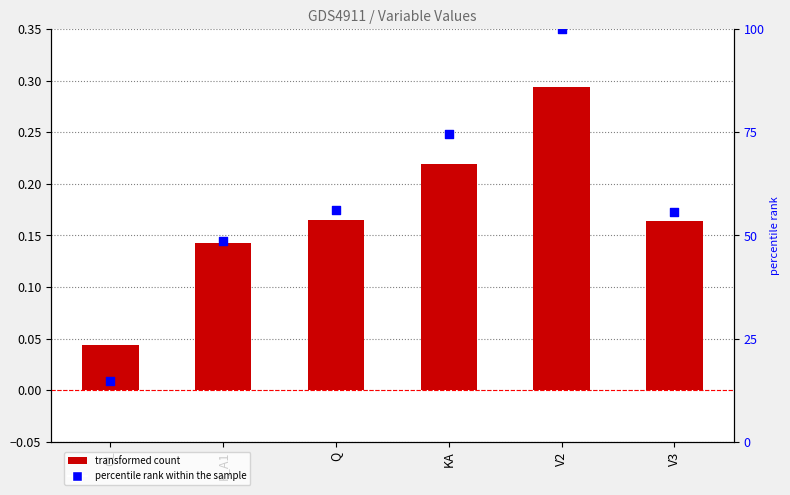

Which series has the widest spread of Y values?

percentile rank within the sample